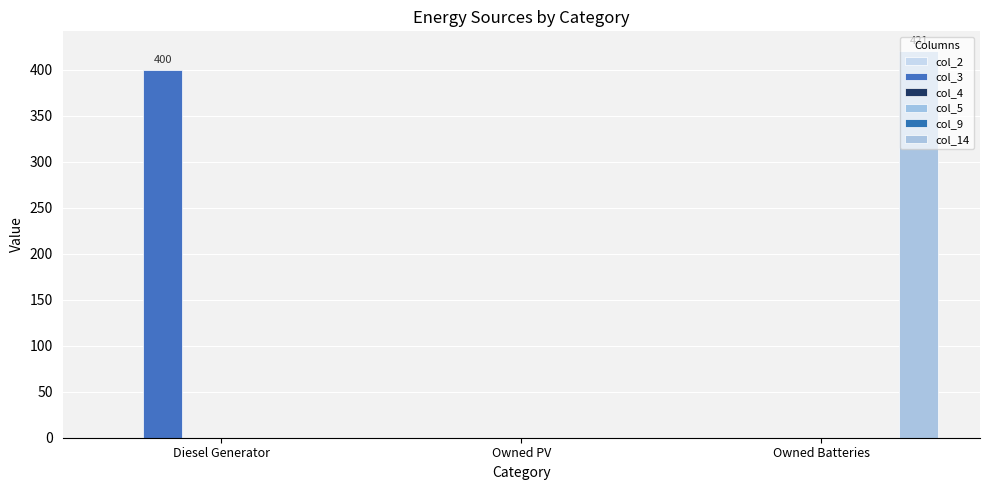

What is the label of the 3rd bar from the right?

Diesel Generator